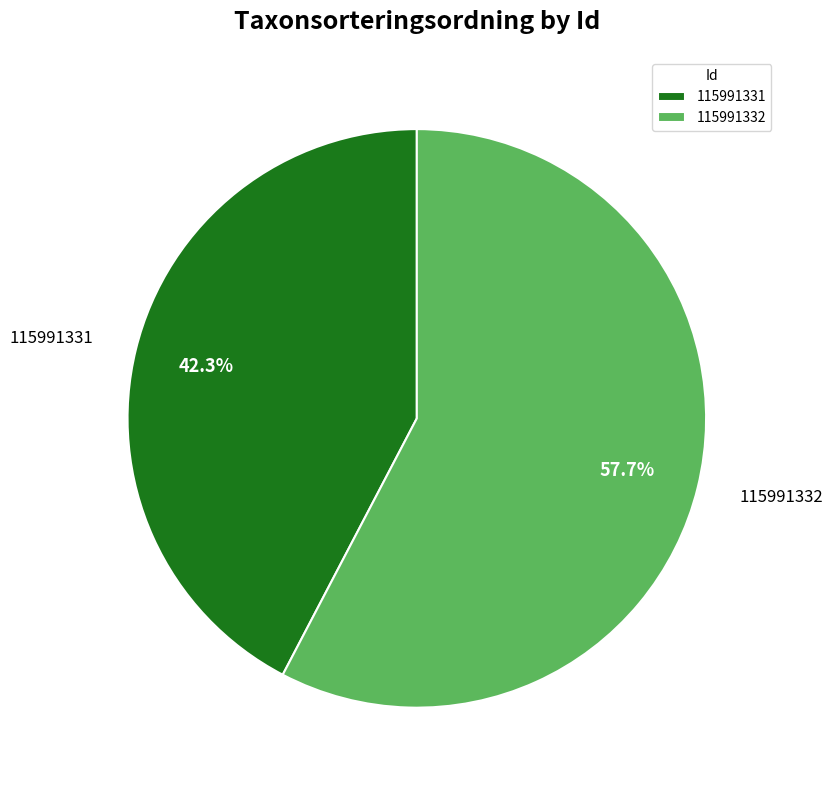

Is 115991331 the majority of the pie?

No